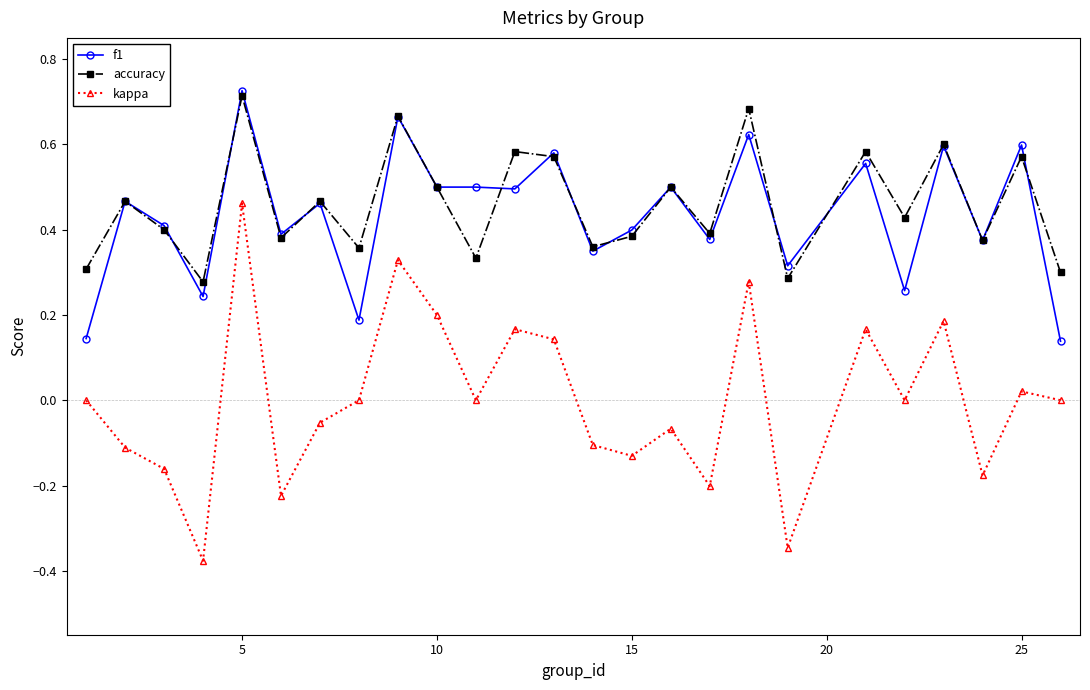

Does the chart display data point markers on the line(s)?

Yes